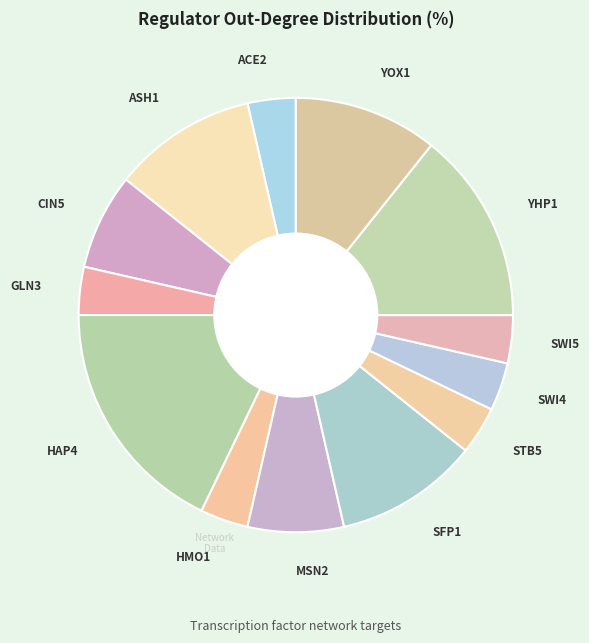

How many segments does this pie chart have?

13